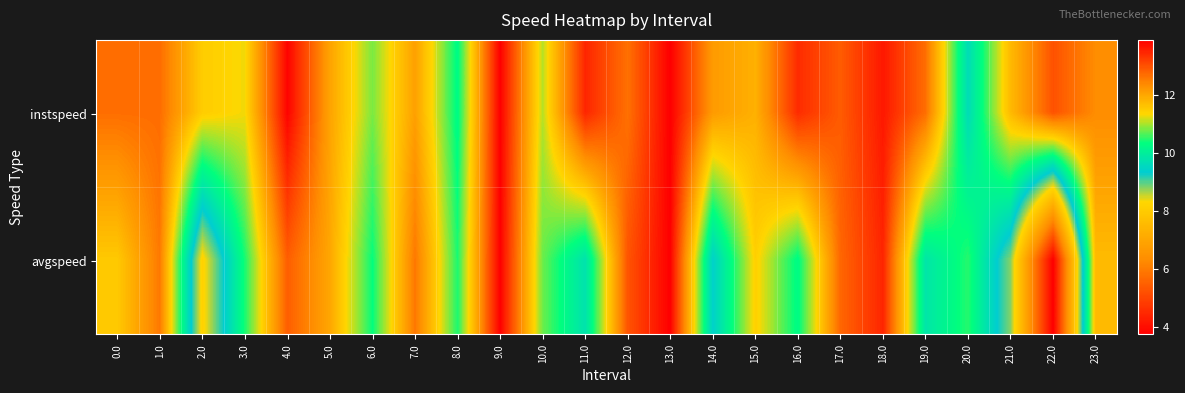

What is the total value across all series at 17.0?

25.6